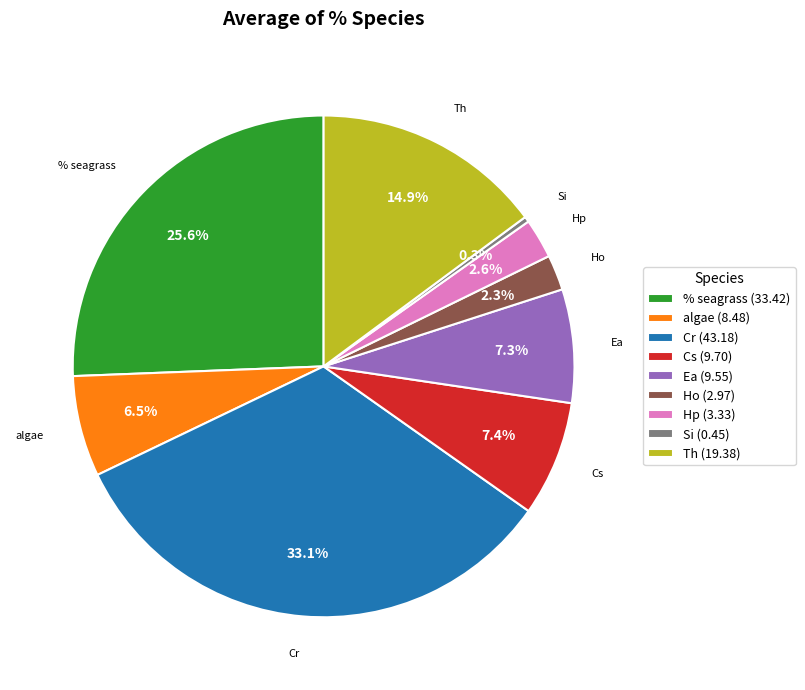

Count the number of slices in the pie.

9